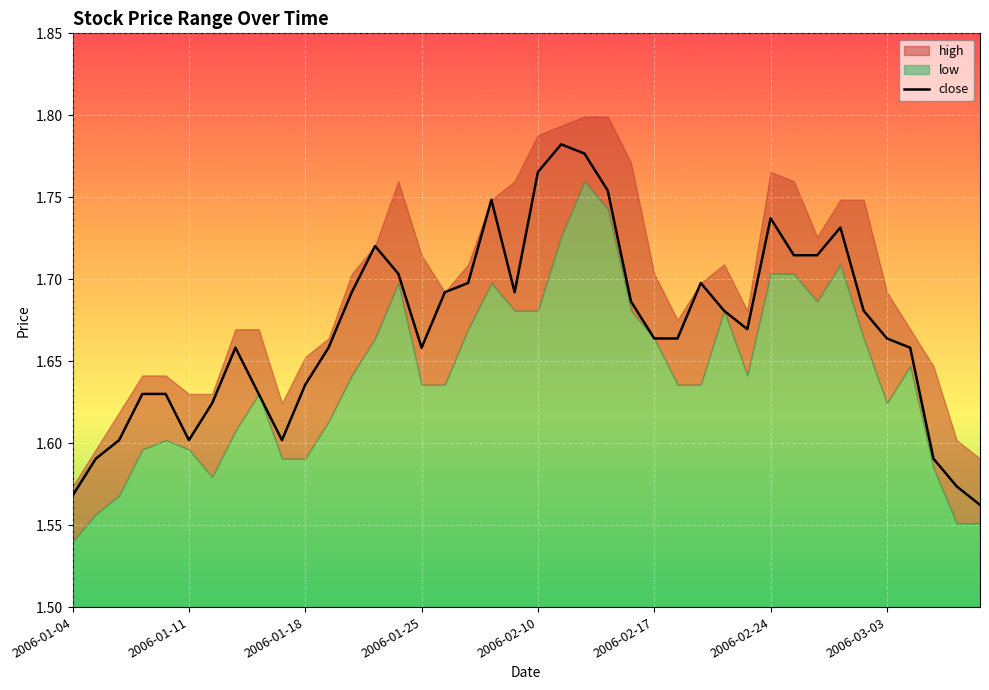

Reading left to right, extract all data points from this chart.

1.6	1.6	1.6	1.6	1.6	1.6	1.6	1.7	1.6	1.6	1.6	1.7	1.7	1.7	1.7	1.7	1.7	1.7	1.7	1.7	1.8	1.8	1.8	1.8	1.7	1.7	1.7	1.7	1.7	1.7	1.7	1.7	1.7	1.7	1.7	1.7	1.7	1.6	1.6	1.6